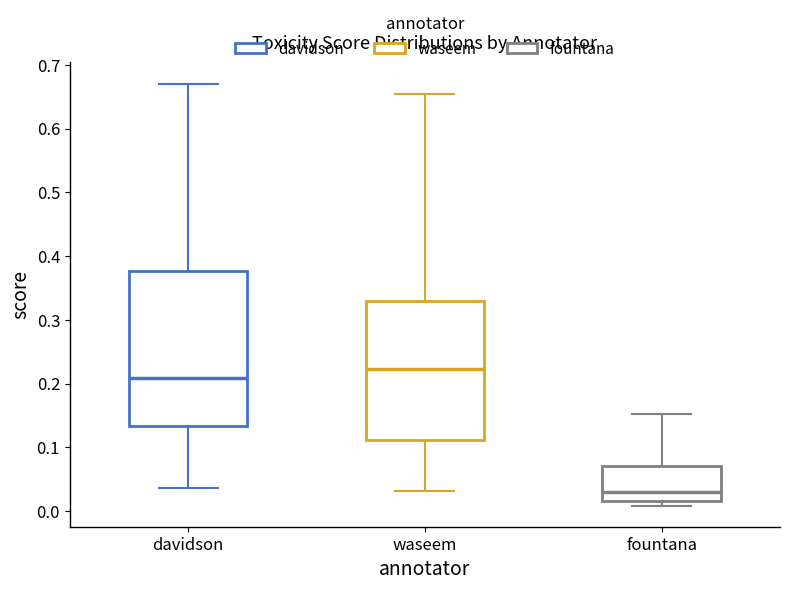

Which box has the highest median line?

waseem